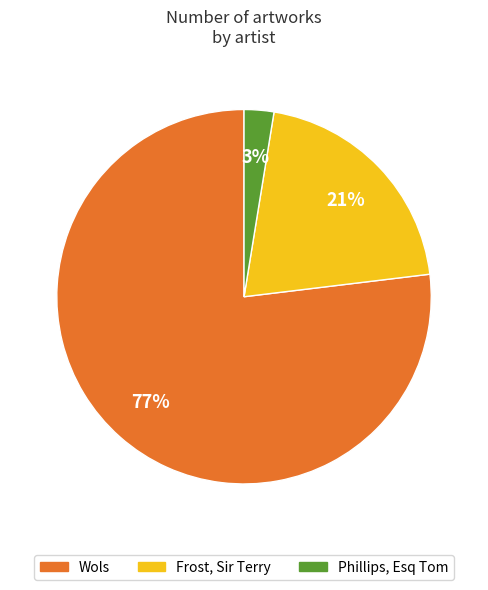

What is the largest slice in the pie chart?

Wols